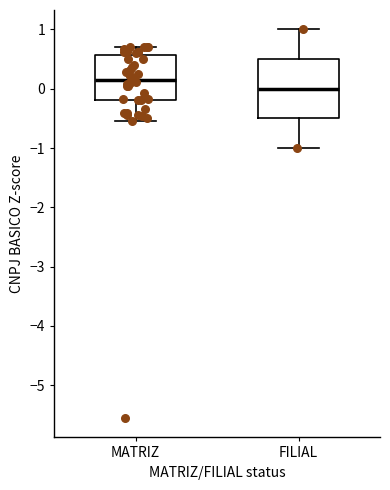

Reading left to right, transcribe this box plot: for each box, give where its median line is, the range the box spans, and where its two whiskers end, as read against the y-axis. The values are not printed on the chart, so give them approximately, as read against the axis.

MATRIZ: median 0.1, box -0.2 to 0.6, whiskers -0.5 to 0.7
FILIAL: median 0.0, box -0.5 to 0.5, whiskers -1.0 to 1.0